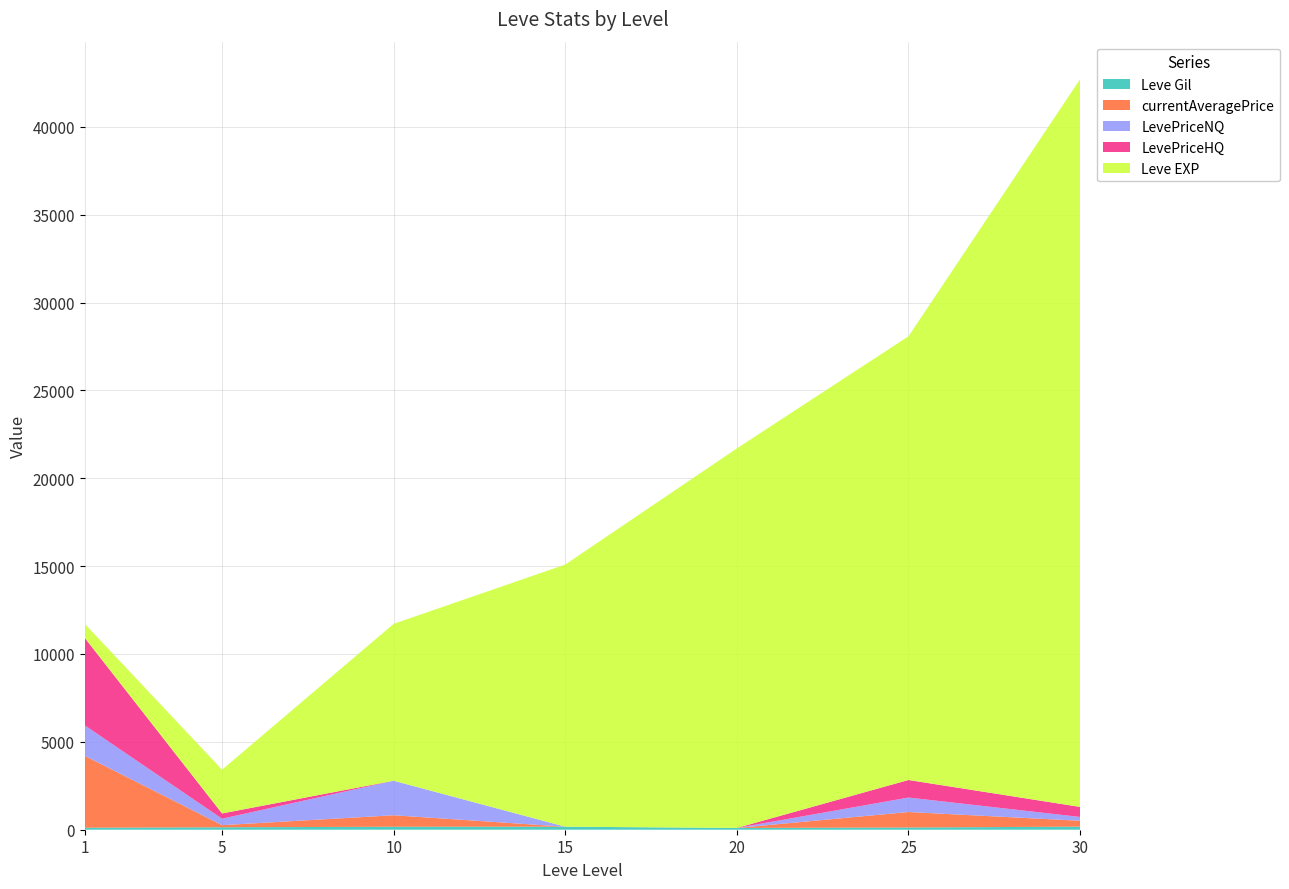

Reading right to left, transcribe all the data shown in this chart.

Leve Gil: 175.0	126.0	101.0	172.0	169.0	139.0	113.0
currentAveragePrice: 334.8	881.9	0.0	0.0	654.3	120.4	4091.6
LevePriceNQ: 215.8	823.4	0.0	0.0	1963.0	367.2	1734.0
LevePriceHQ: 573.0	999.0	0.0	0.0	0.0	300.0	4975.8
Leve EXP: 41410.0	25250.0	21600.0	14920.0	8930.0	2490.0	800.0